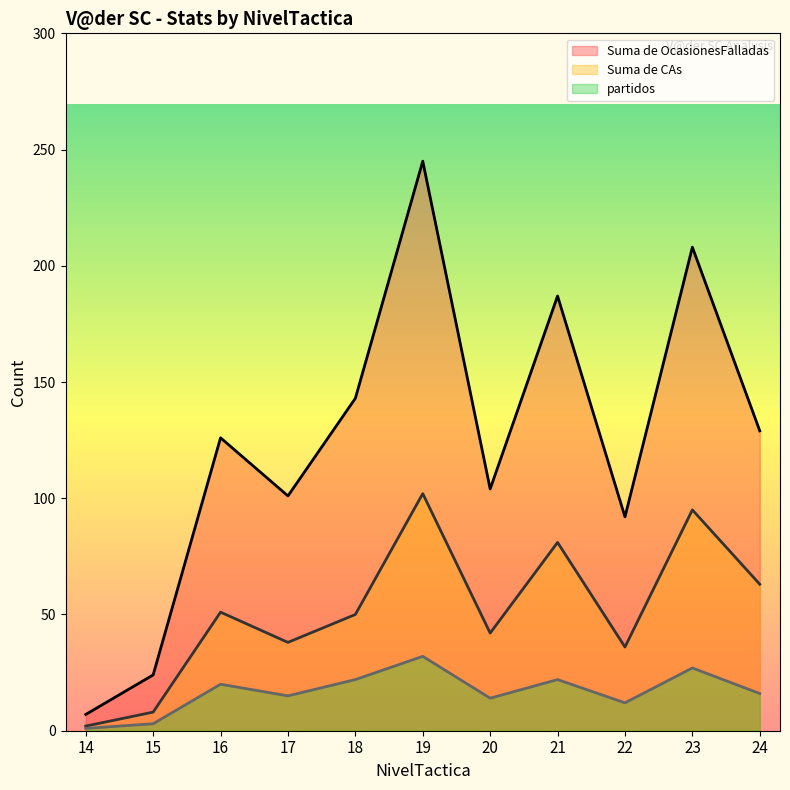

In Suma de CAs, how many points are lower than both neighbors (excluding endpoints)?

3